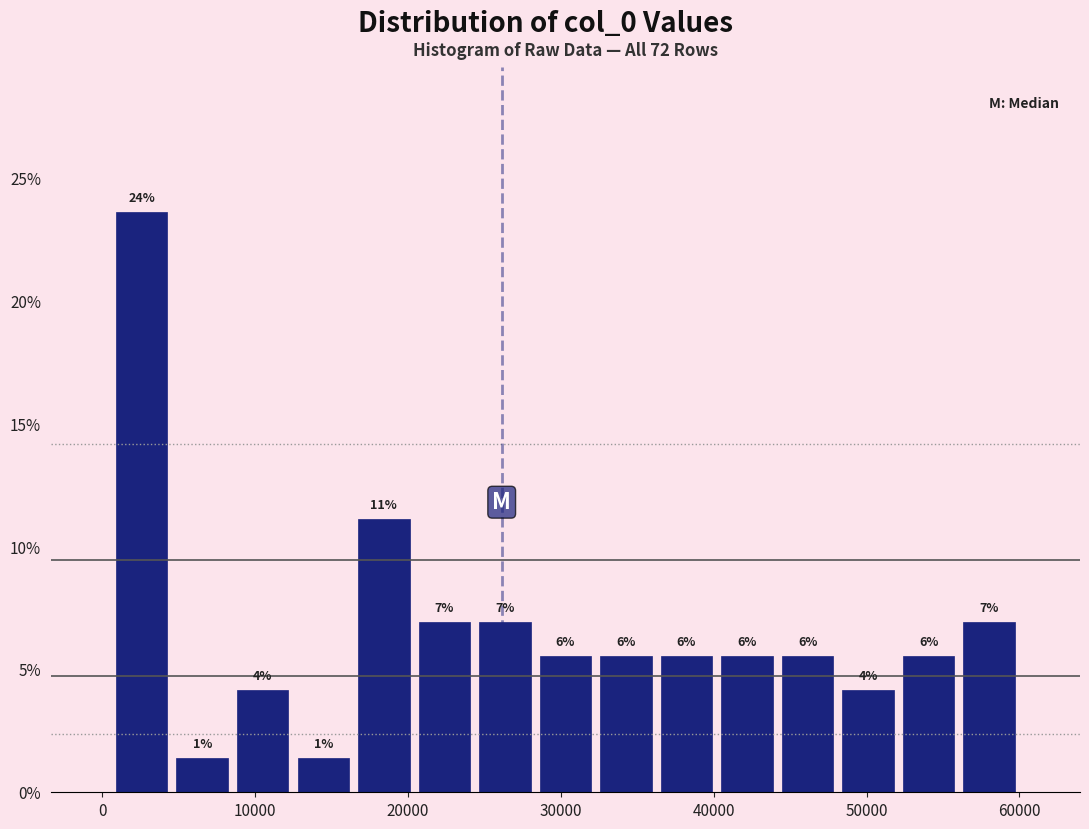

Read against the x-axis, roughly where is the centre of the tallest bar?

3000